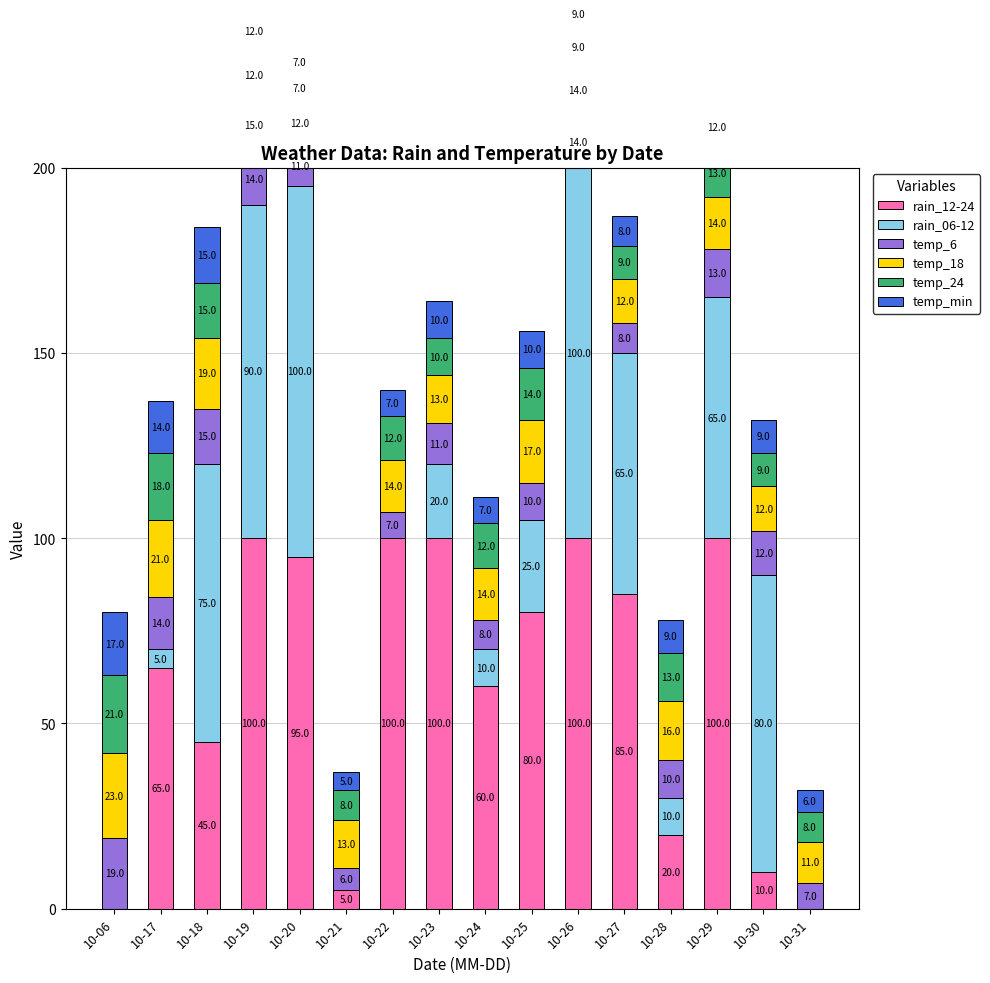

How many series are shown in this chart?

6